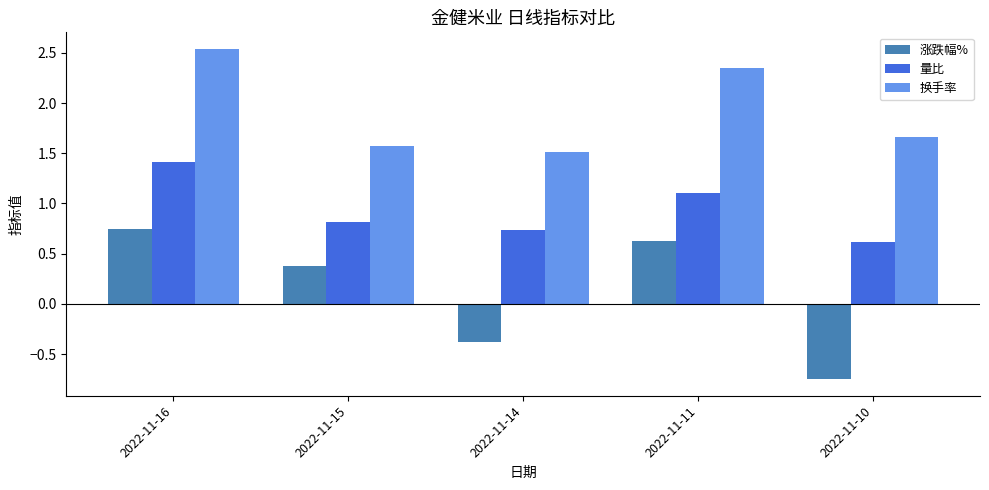

Count the 量比 values in the range 0 to 1.

3